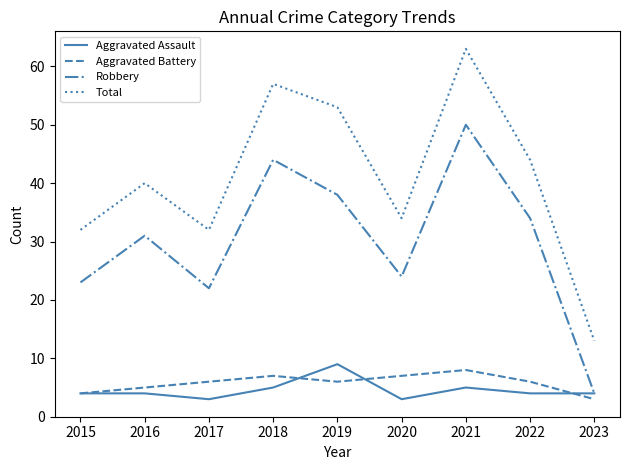

At how many categories does at least one series exceed 24?

8